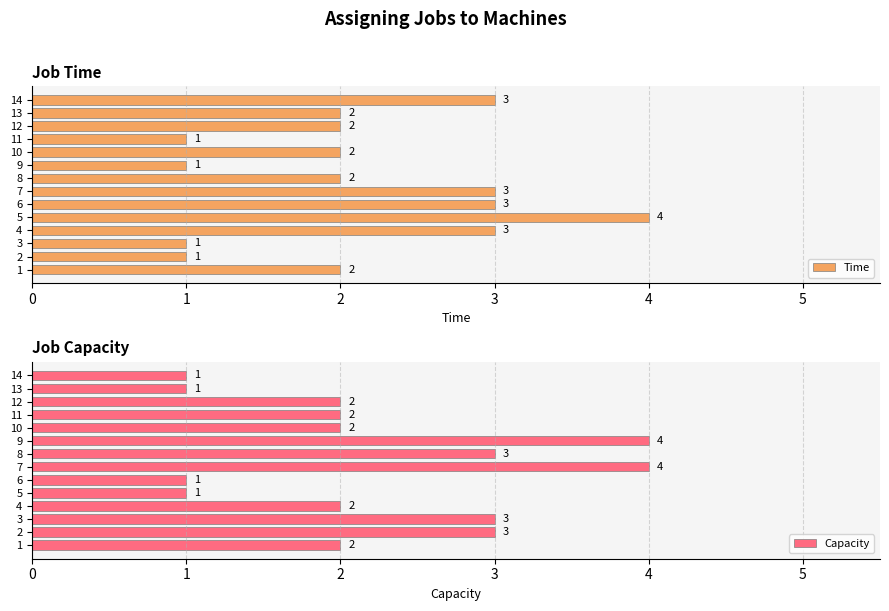

What is the value of the Capacity bar at the 5th from the left?

1